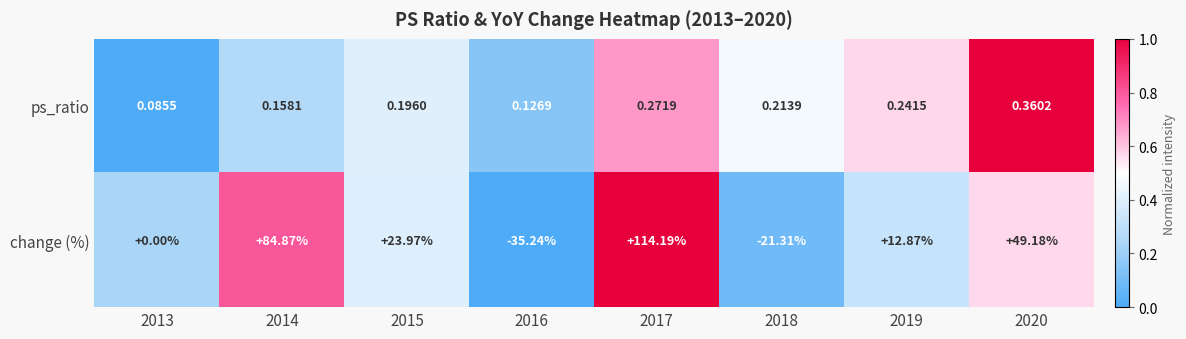

Rank the series by their maximum value, from highest to lowest.

change (%), ps_ratio